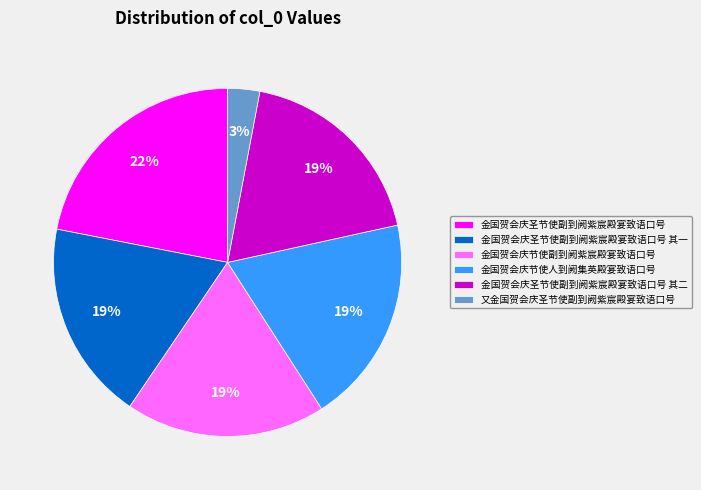

Is the sum of 金国贺会庆圣节使副到阙紫宸殿宴致语口号 其二 and 金国贺会庆圣节使副到阙紫宸殿宴致语口号 其一 greater than half?

No